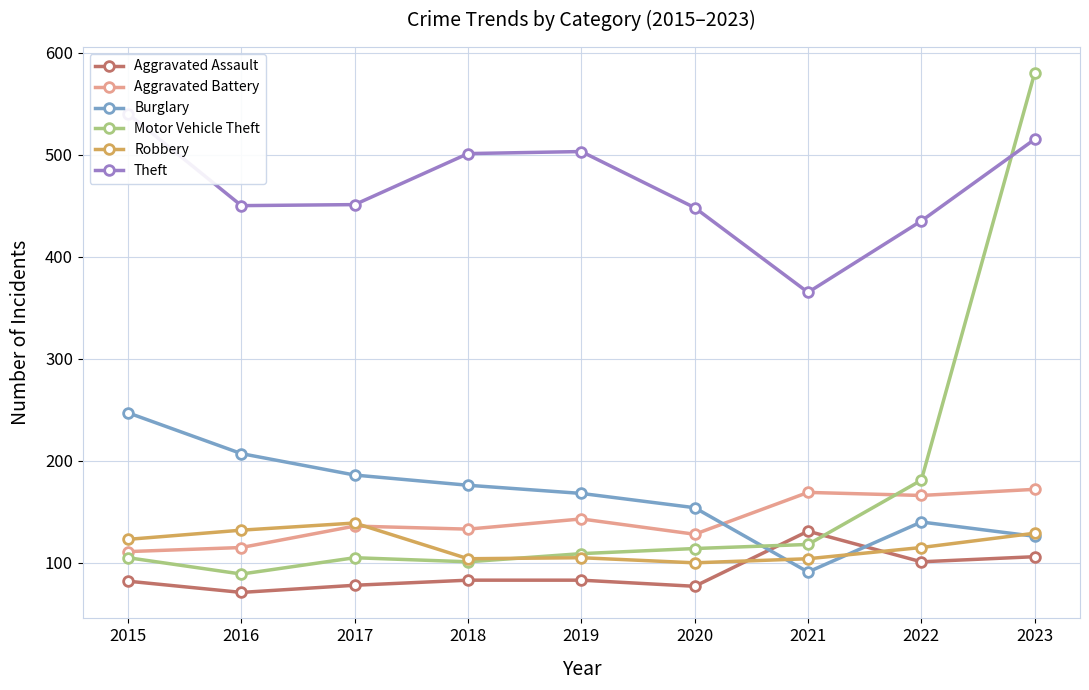

Reading left to right, extract all data points from this chart.

Aggravated Assault: 82	71	78	83	83	77	131	101	106
Aggravated Battery: 111	115	136	133	143	128	169	166	172
Burglary: 247	207	186	176	168	154	91	140	126
Motor Vehicle Theft: 105	89	105	101	109	114	118	181	580
Robbery: 123	132	139	104	105	100	104	115	129
Theft: 540	450	451	501	503	448	365	435	515